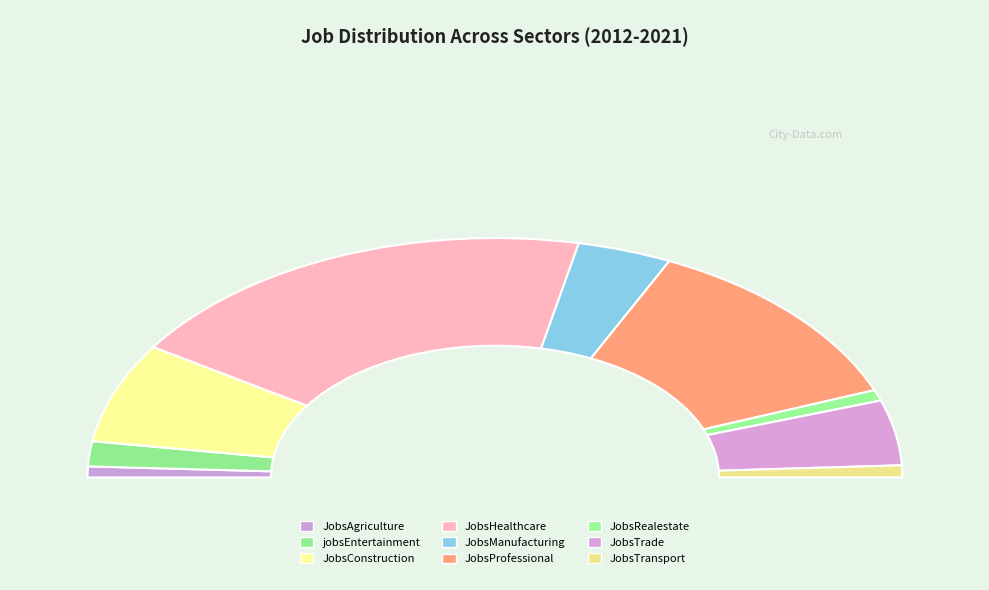

Rank the categories by value from lowest to highest.

JobsAgriculture, JobsRealestate, JobsTransport, jobsEntertainment, JobsManufacturing, JobsTrade, JobsConstruction, JobsProfessional, JobsHealthcare